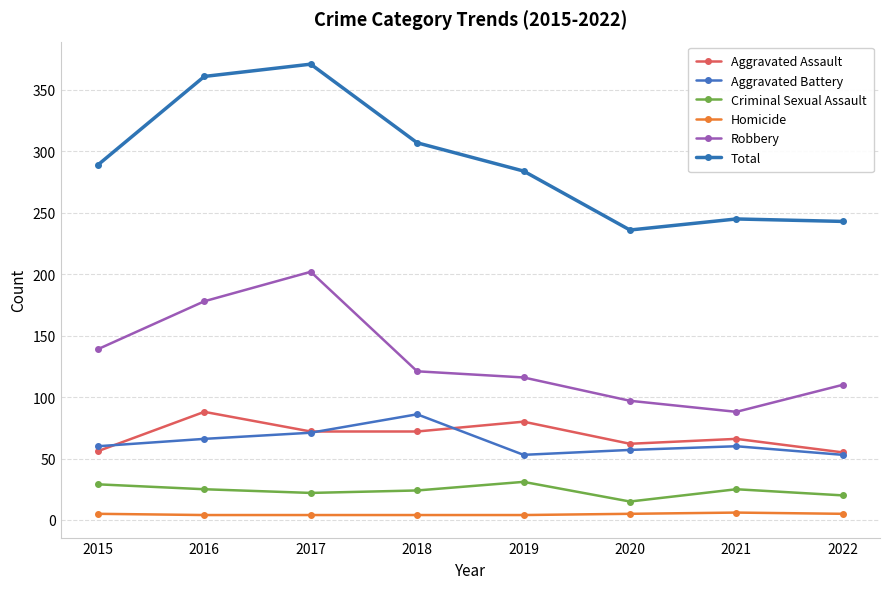

At how many categories does at least one series exceed 254?

5